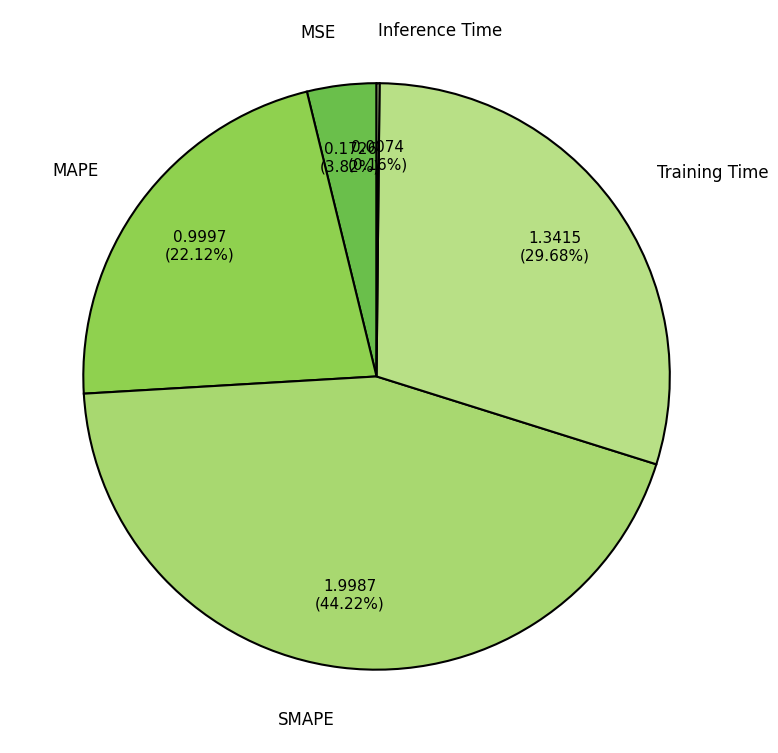

Which category has the biggest portion of the pie?

SMAPE